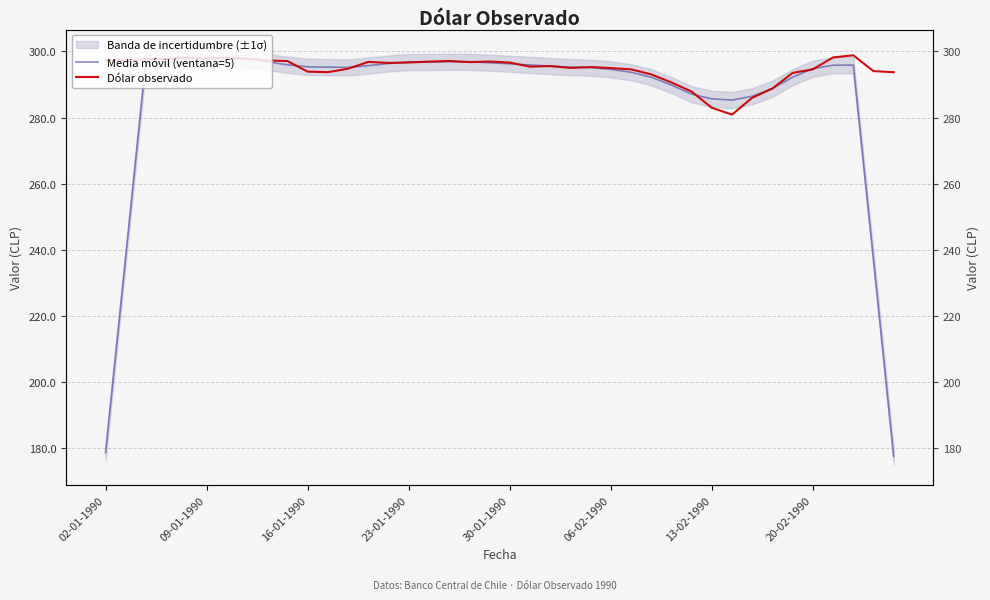

Where is Dólar observado nearest to the value 289?

33